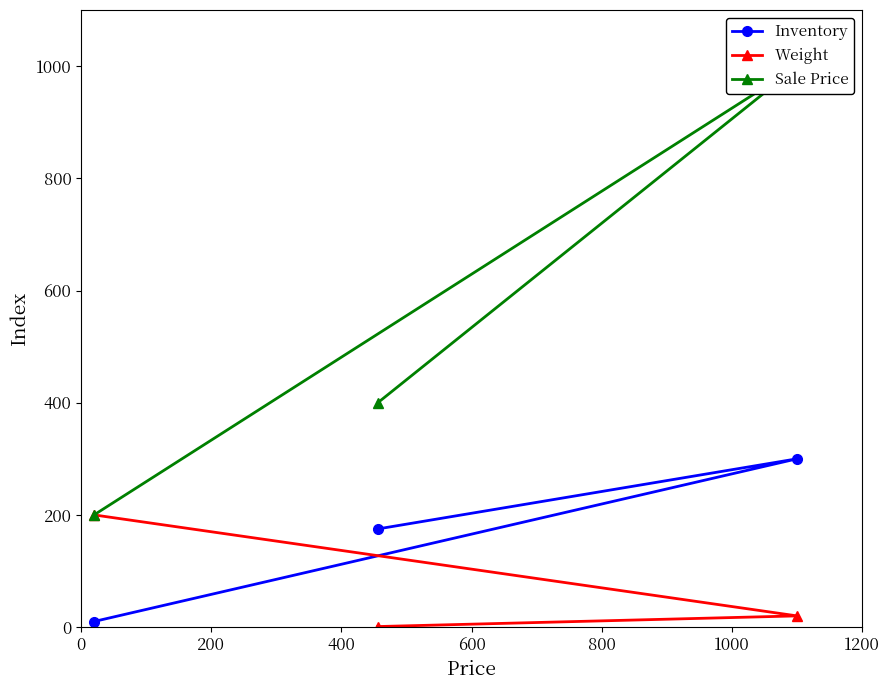

What is the value of the Weight point at the 3rd from the left?

20